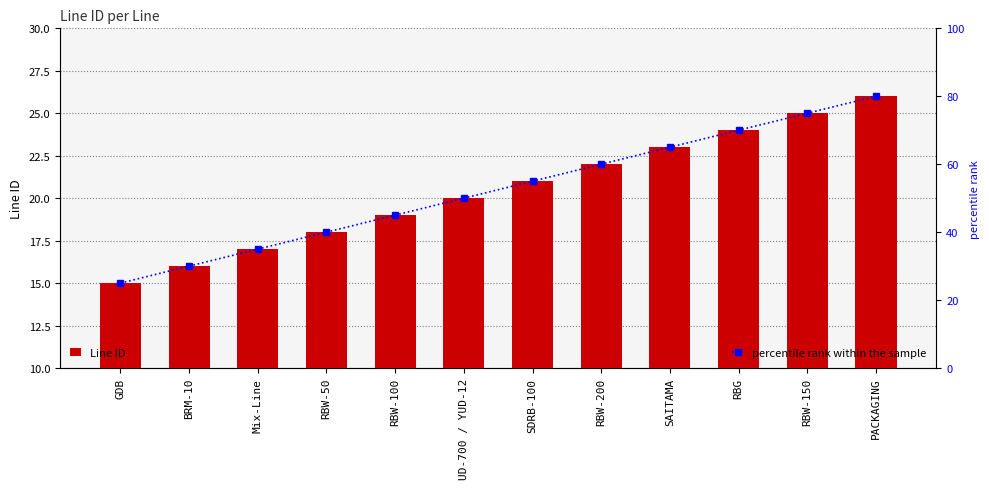

How many groups of bars are there?

12